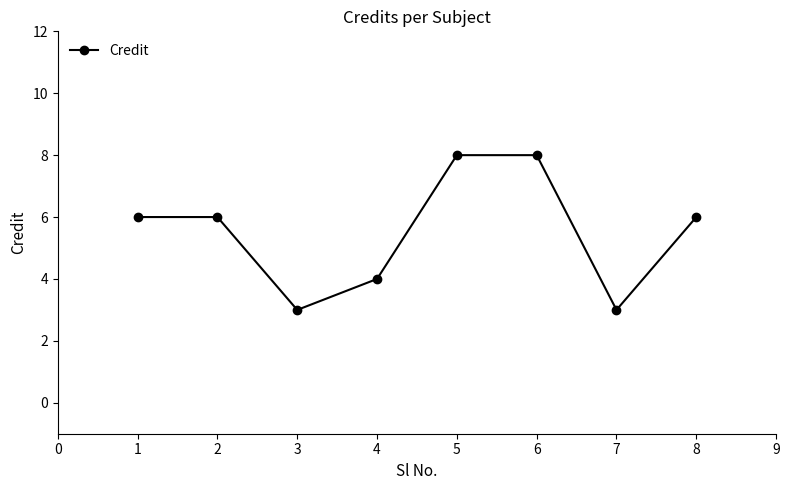

Reading right to left, extract all data points from this chart.

6	3	8	8	4	3	6	6